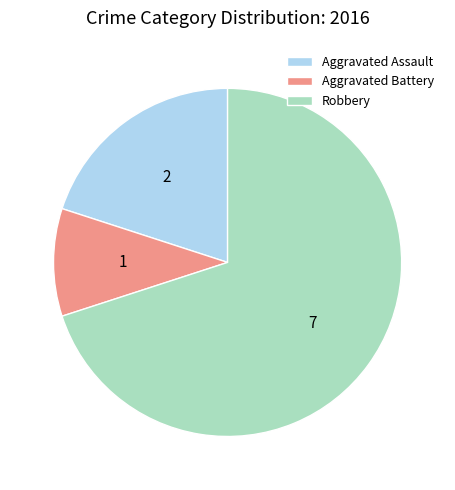

Count the number of slices in the pie.

3